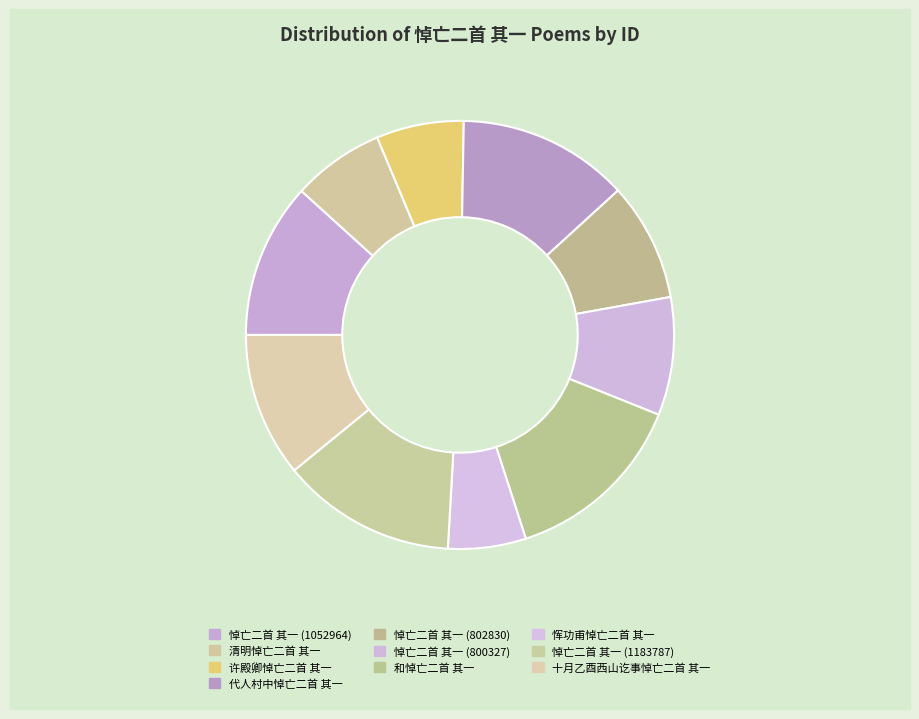

Count the number of slices in the pie.

10